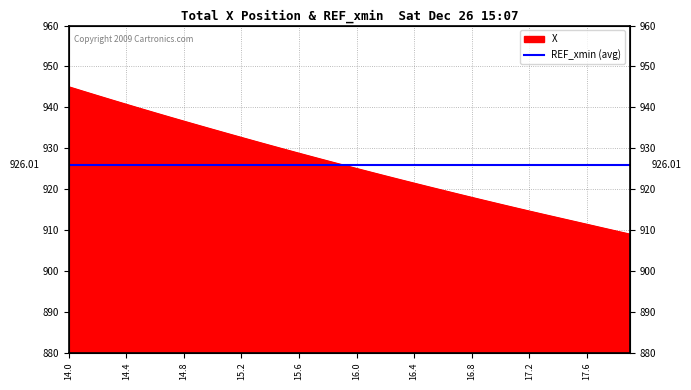

Reading left to right, what are all the values shown in this chart?

945.0	943.9	942.8	941.8	940.7	939.7	938.6	937.6	936.6	935.6	934.6	933.6	932.6	931.6	930.7	929.7	928.7	927.8	926.9	925.9	925.0	924.1	923.2	922.3	921.4	920.5	919.7	918.8	917.9	917.1	916.3	915.4	914.6	913.8	913.0	912.2	911.4	910.5	909.7	908.9